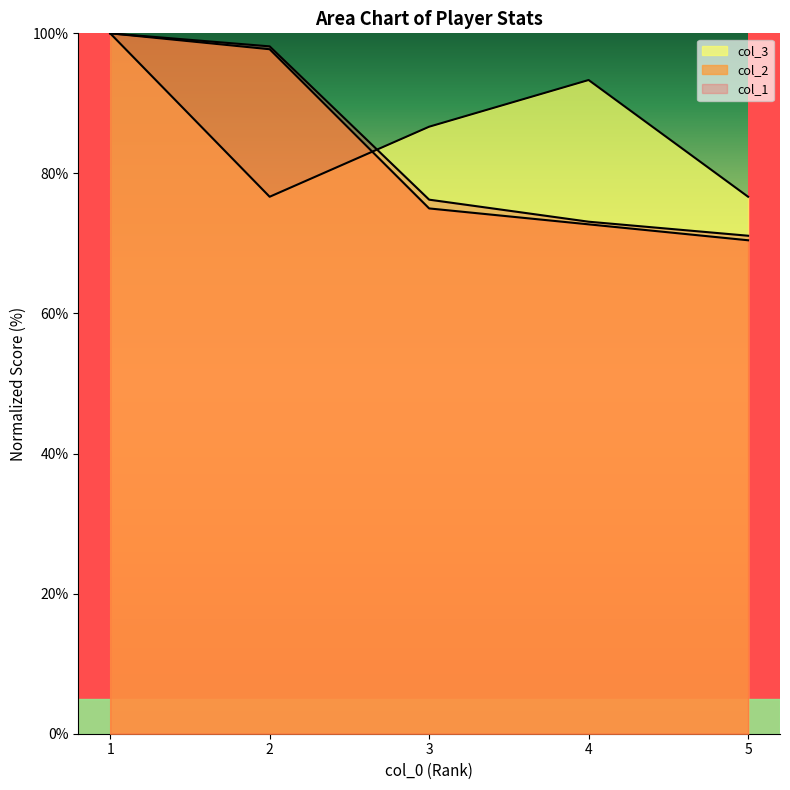

How many times do col_1 and col_3 cross each other?

1